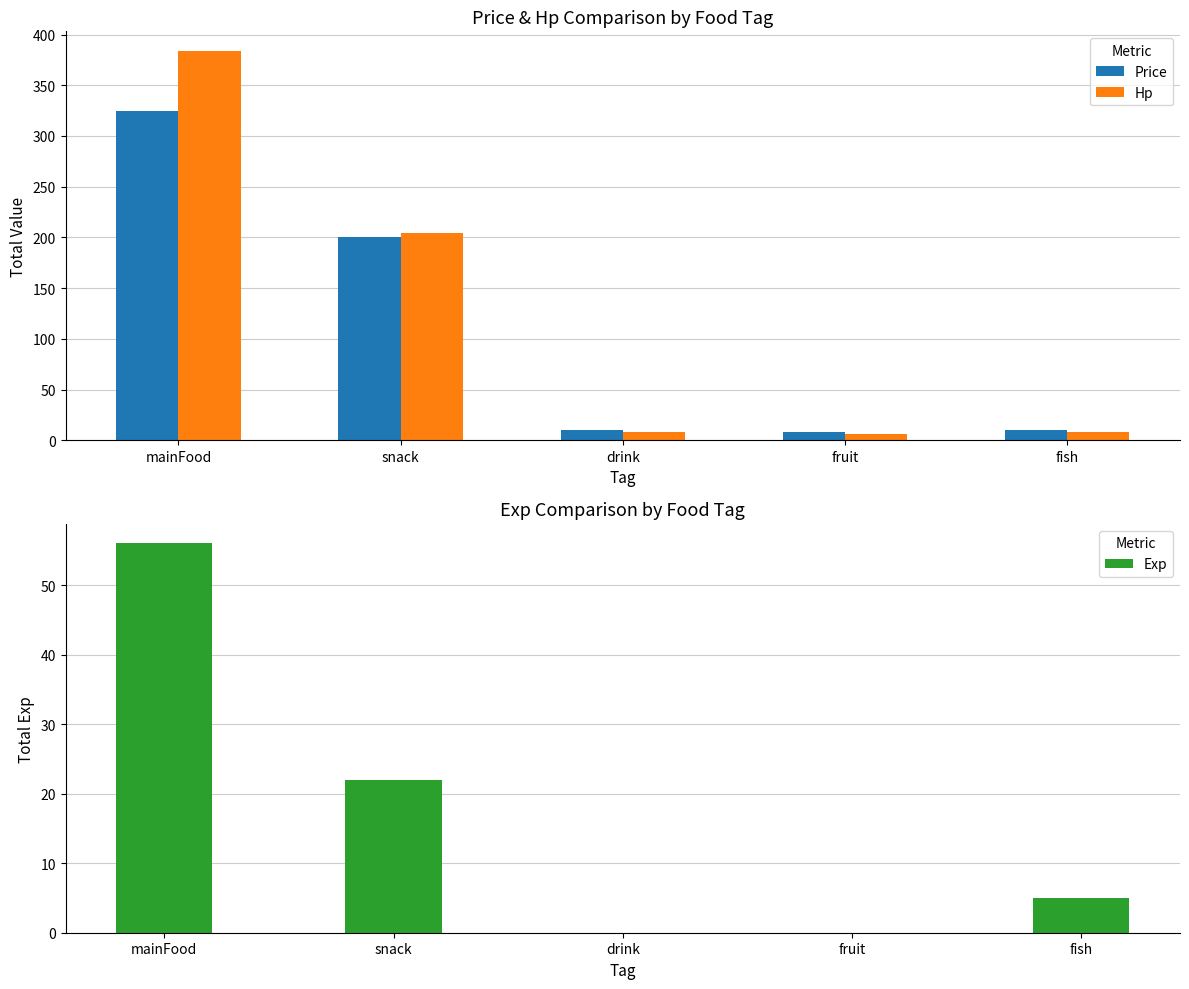

Is the value of Hp at mainFood greater than the value of Exp at drink?

Yes